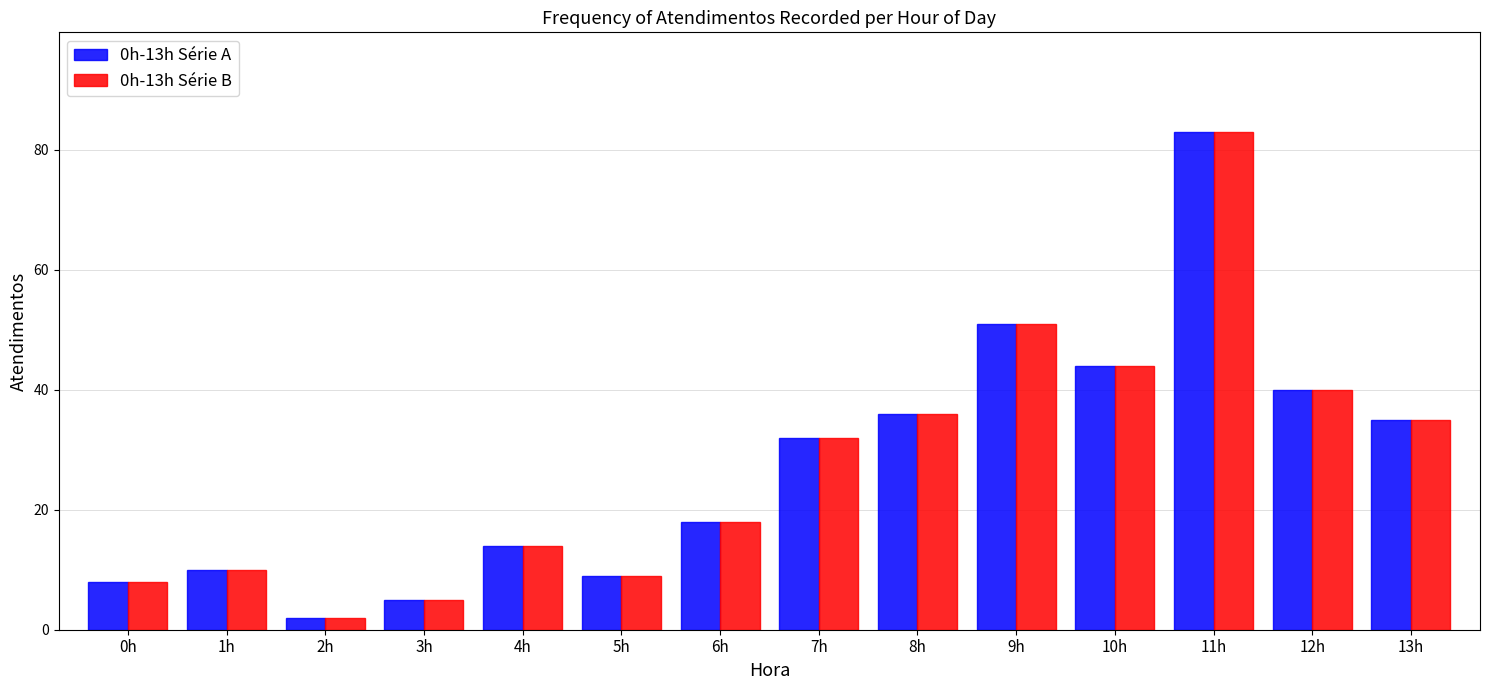

Reading left to right, list all the values displayed in this chart.

0h-13h Série A: 0h=8	1h=10	2h=2	3h=5	4h=14	5h=9	6h=18	7h=32	8h=36	9h=51	10h=44	11h=83	12h=40	13h=35
0h-13h Série B: 0h=8	1h=10	2h=2	3h=5	4h=14	5h=9	6h=18	7h=32	8h=36	9h=51	10h=44	11h=83	12h=40	13h=35